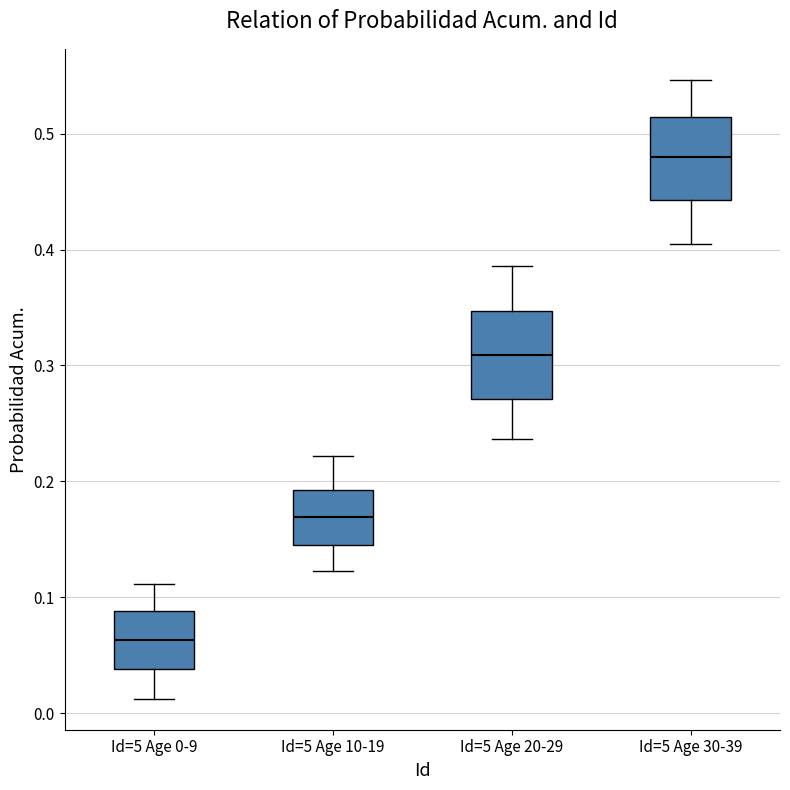

Which box's median line is the lowest?

Id=5 Age 0-9